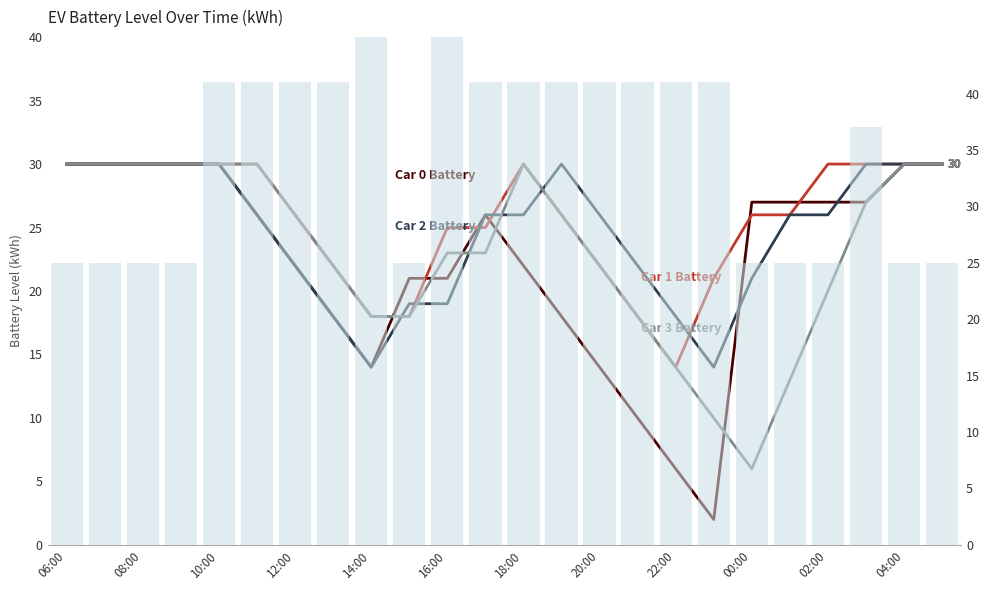

Is the value of Car 2 Battery at 10:00 greater than the value of Car 3 Battery at 17?

Yes